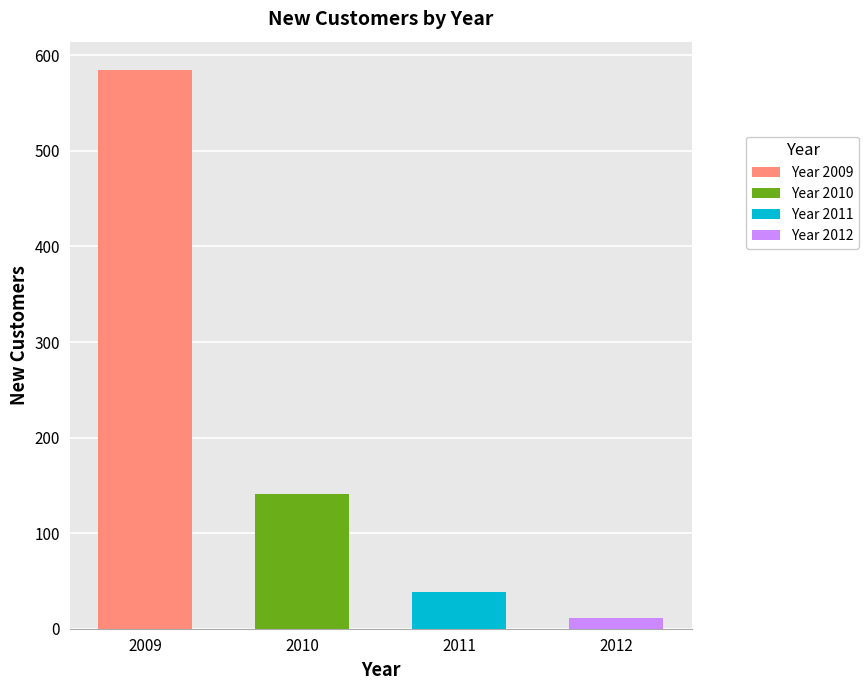

Approximately how many times larger is the value at 2009 compared to 2012?

53.2